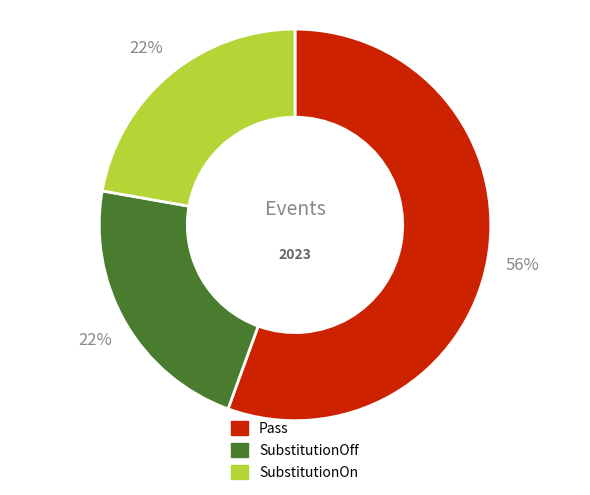

What percentage is the SubstitutionOn slice, to the nearest percent?

22%